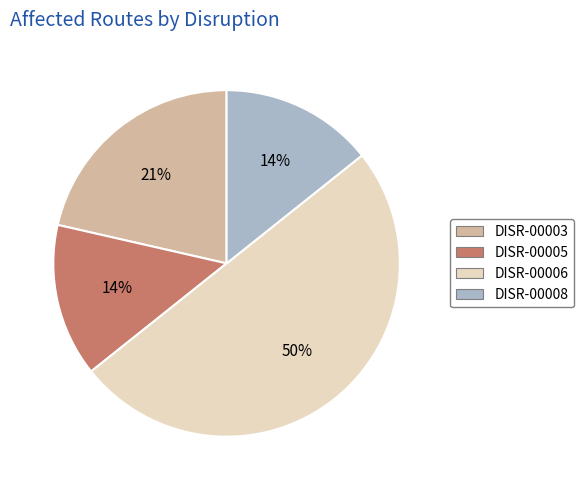

How many slices are in this pie chart?

4